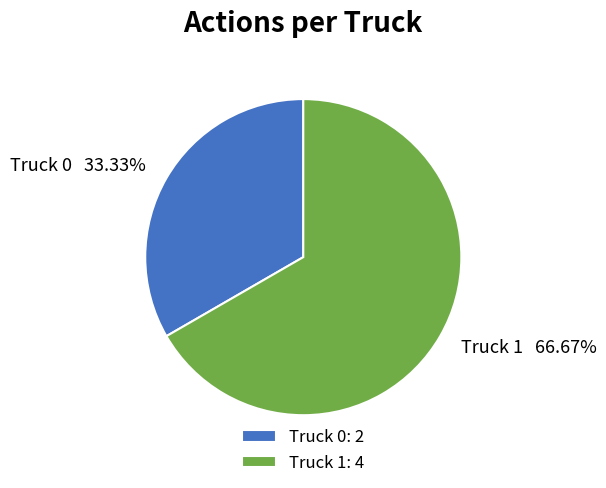

What is the ratio of the value at Truck 1 to the value at Truck 0?

2.0